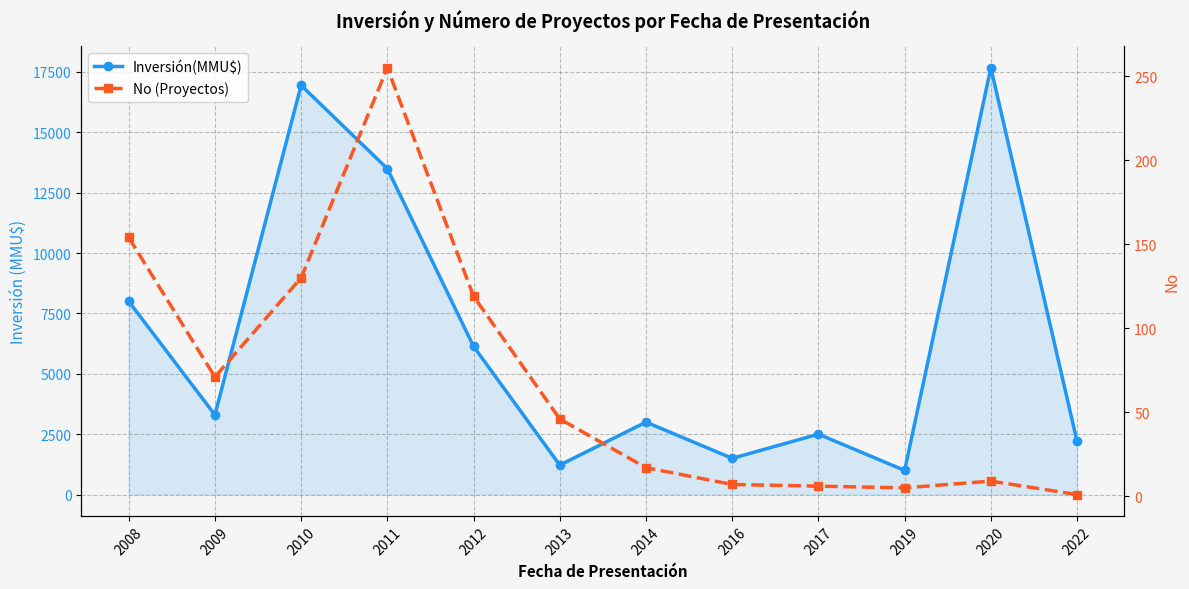

How many values in the No (Proyectos) series are below 46?

6